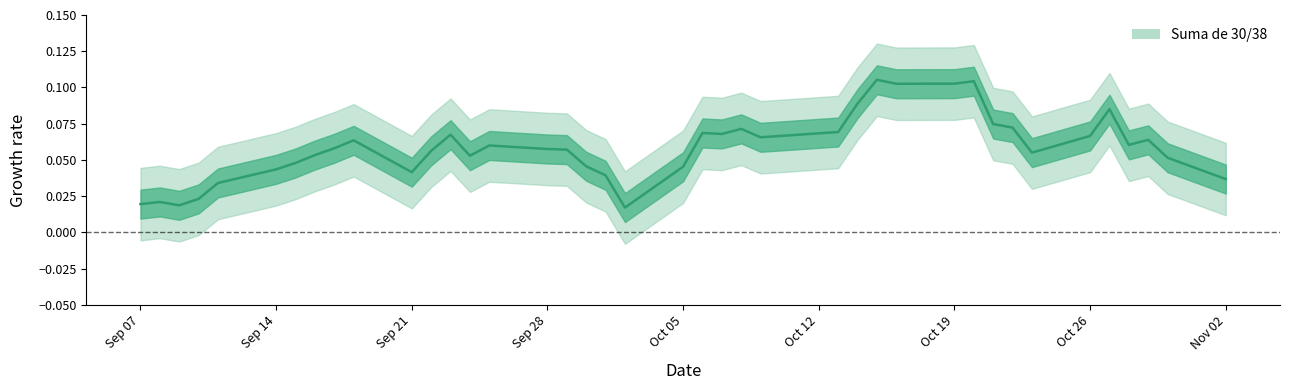

What is the value of the 12th point from the left?

0.1